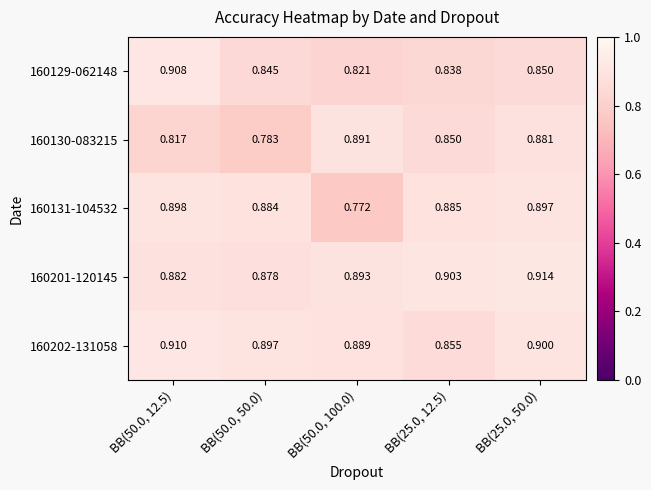

Reading right to left, transcribe all the data shown in this chart.

160129-062148: BB(25.0, 50.0)=0.8	BB(25.0, 12.5)=0.8	BB(50.0, 100.0)=0.8	BB(50.0, 50.0)=0.8	BB(50.0, 12.5)=0.9
160130-083215: BB(25.0, 50.0)=0.9	BB(25.0, 12.5)=0.8	BB(50.0, 100.0)=0.9	BB(50.0, 50.0)=0.8	BB(50.0, 12.5)=0.8
160131-104532: BB(25.0, 50.0)=0.9	BB(25.0, 12.5)=0.9	BB(50.0, 100.0)=0.8	BB(50.0, 50.0)=0.9	BB(50.0, 12.5)=0.9
160201-120145: BB(25.0, 50.0)=0.9	BB(25.0, 12.5)=0.9	BB(50.0, 100.0)=0.9	BB(50.0, 50.0)=0.9	BB(50.0, 12.5)=0.9
160202-131058: BB(25.0, 50.0)=0.9	BB(25.0, 12.5)=0.9	BB(50.0, 100.0)=0.9	BB(50.0, 50.0)=0.9	BB(50.0, 12.5)=0.9